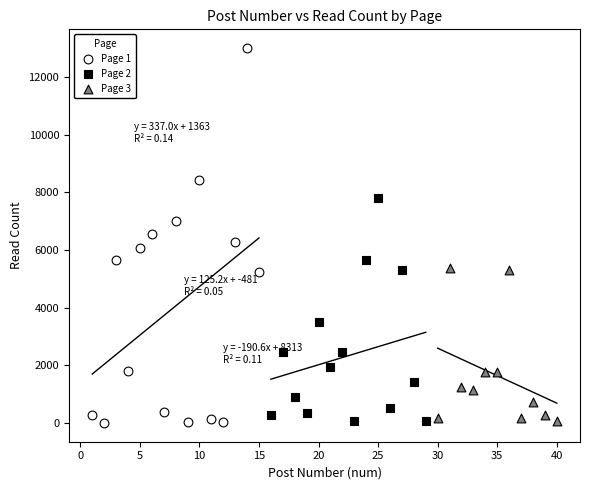

Which series has the largest Y range (max minus min)?

Page 1